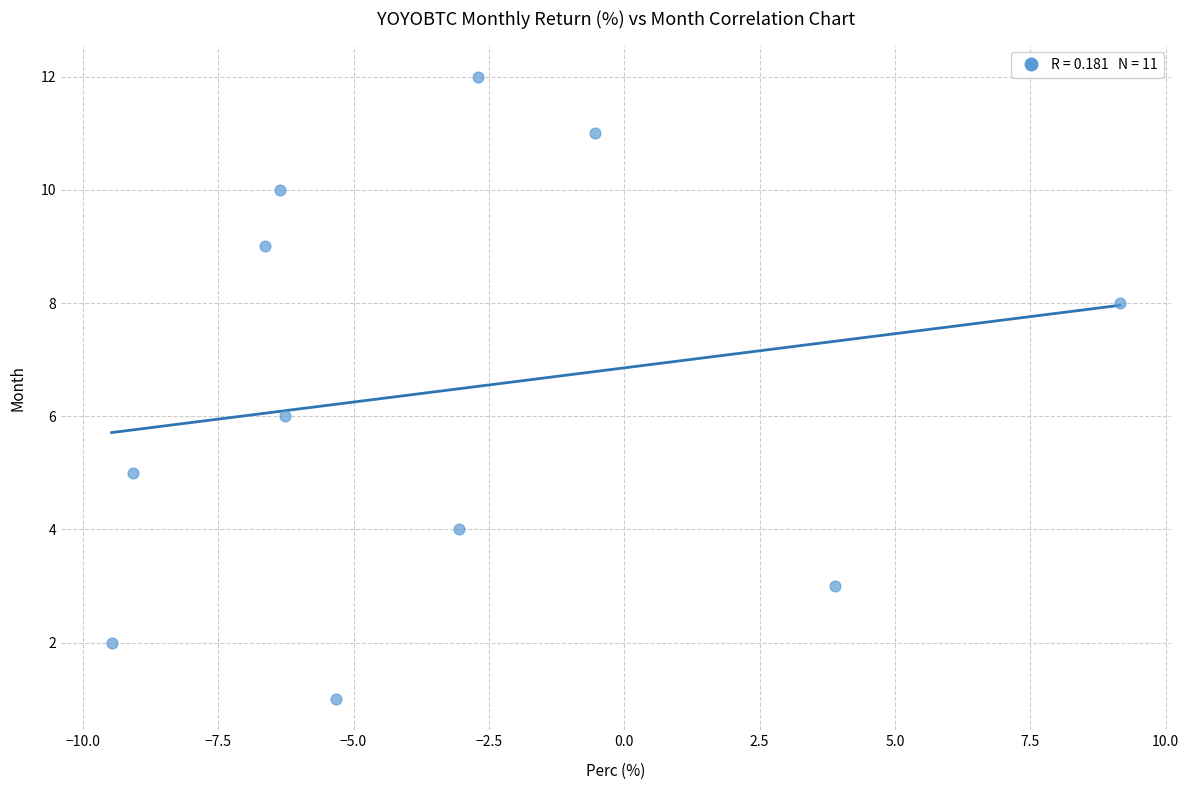

What is the range of Y values (max minus min)?

11